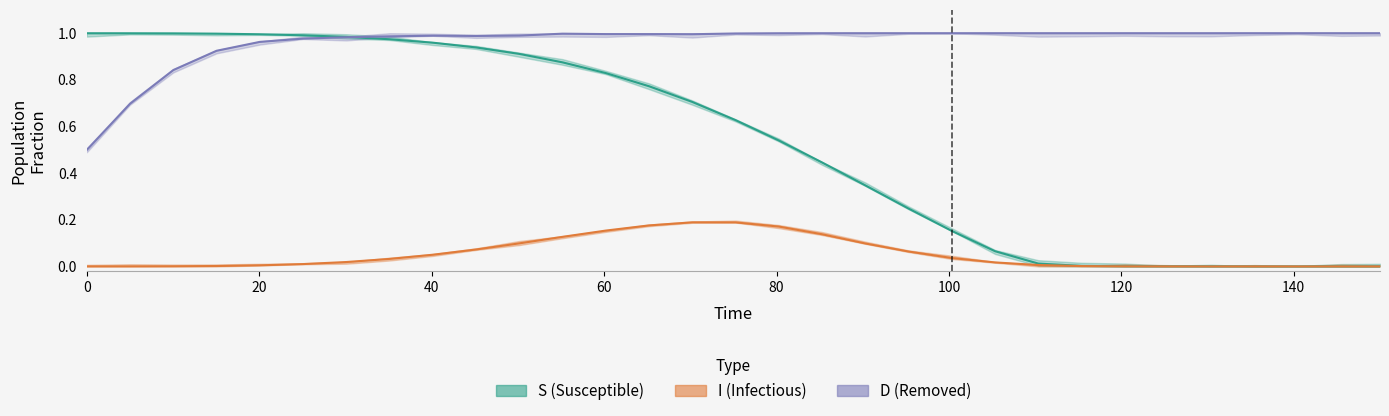

What is the maximum value for I?

0.2